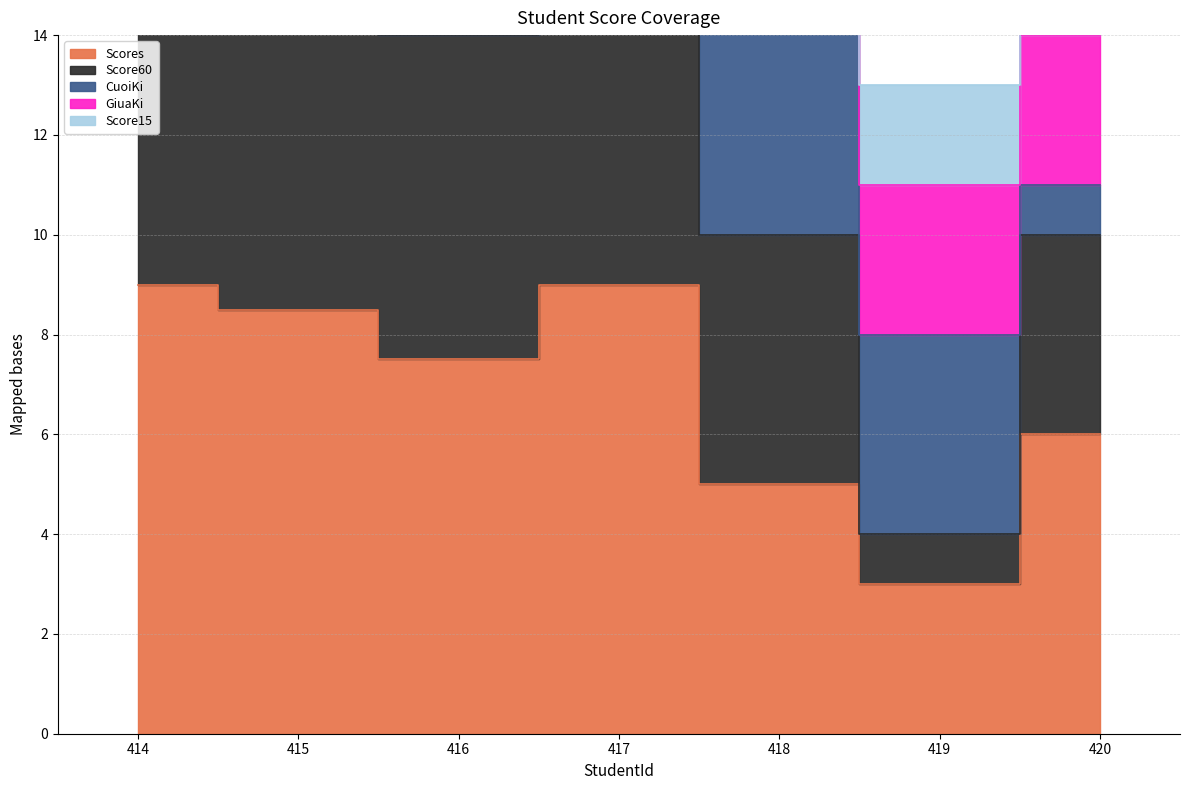

What is the difference between the highest and lowest values at 415?

32.0